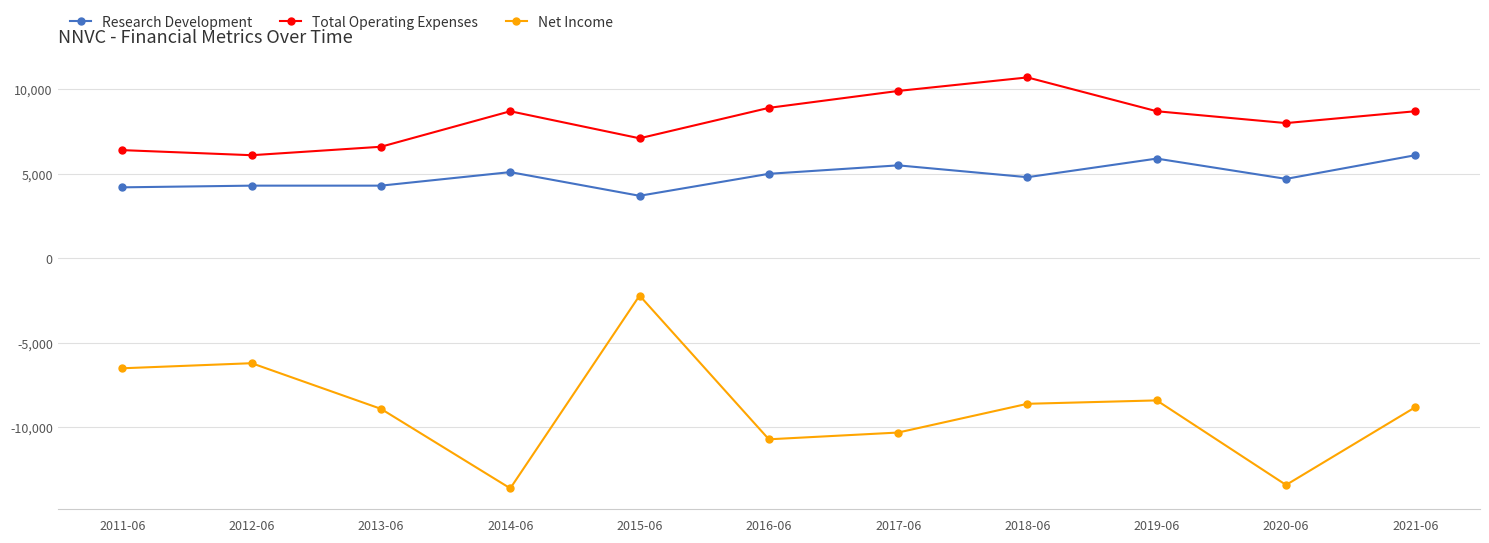

True or false: Net Income and Research Development cross at least once.

False